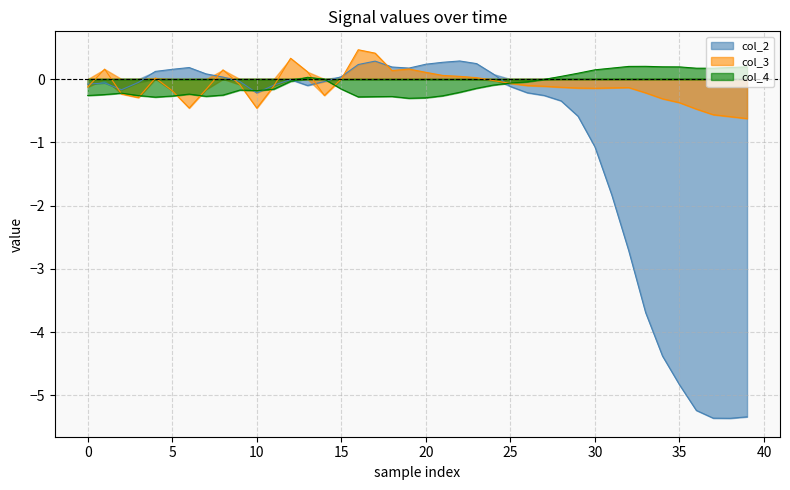

The col_4 series shows -0.1 at 10. True or false?

False